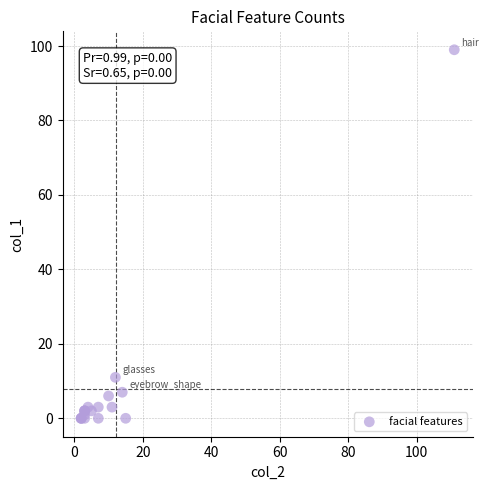

What Y value in the scatter plot is closest to 49?

11